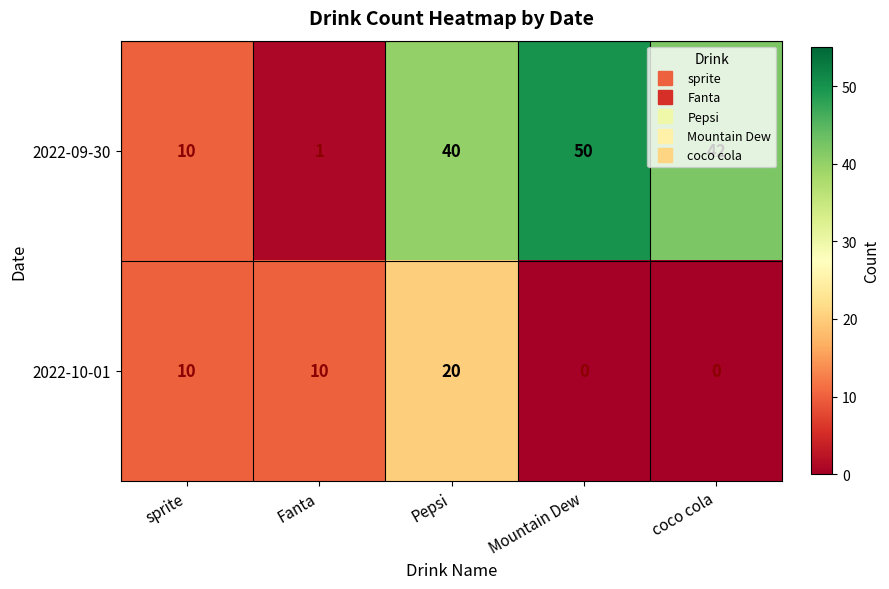

What is the difference between the maximum and minimum values in the 2022-10-01 series?

20